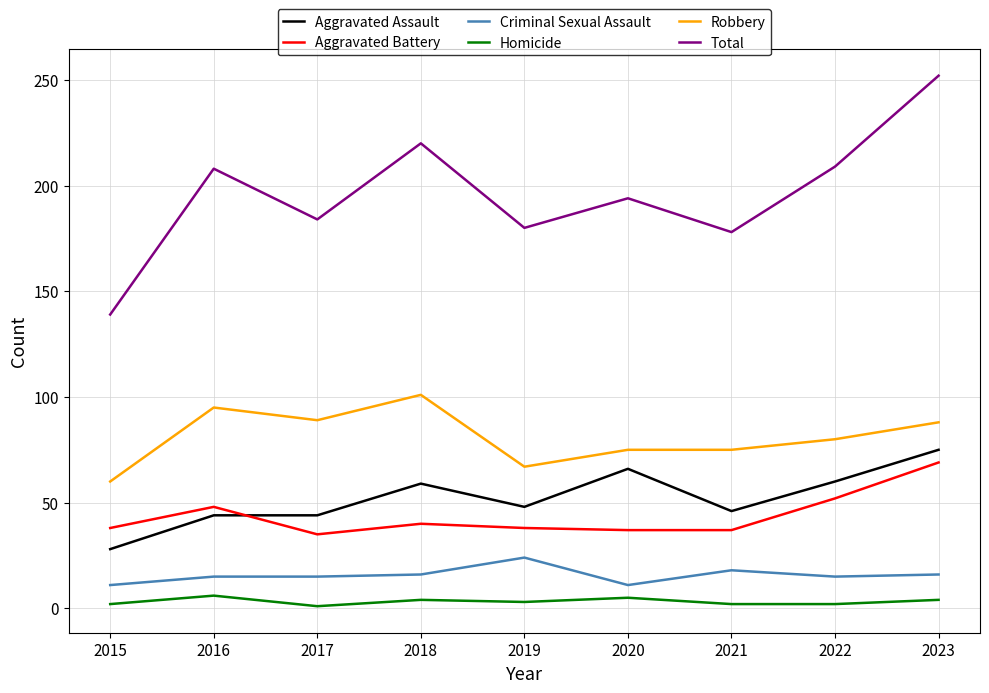

What is the sum of all Criminal Sexual Assault values?

141